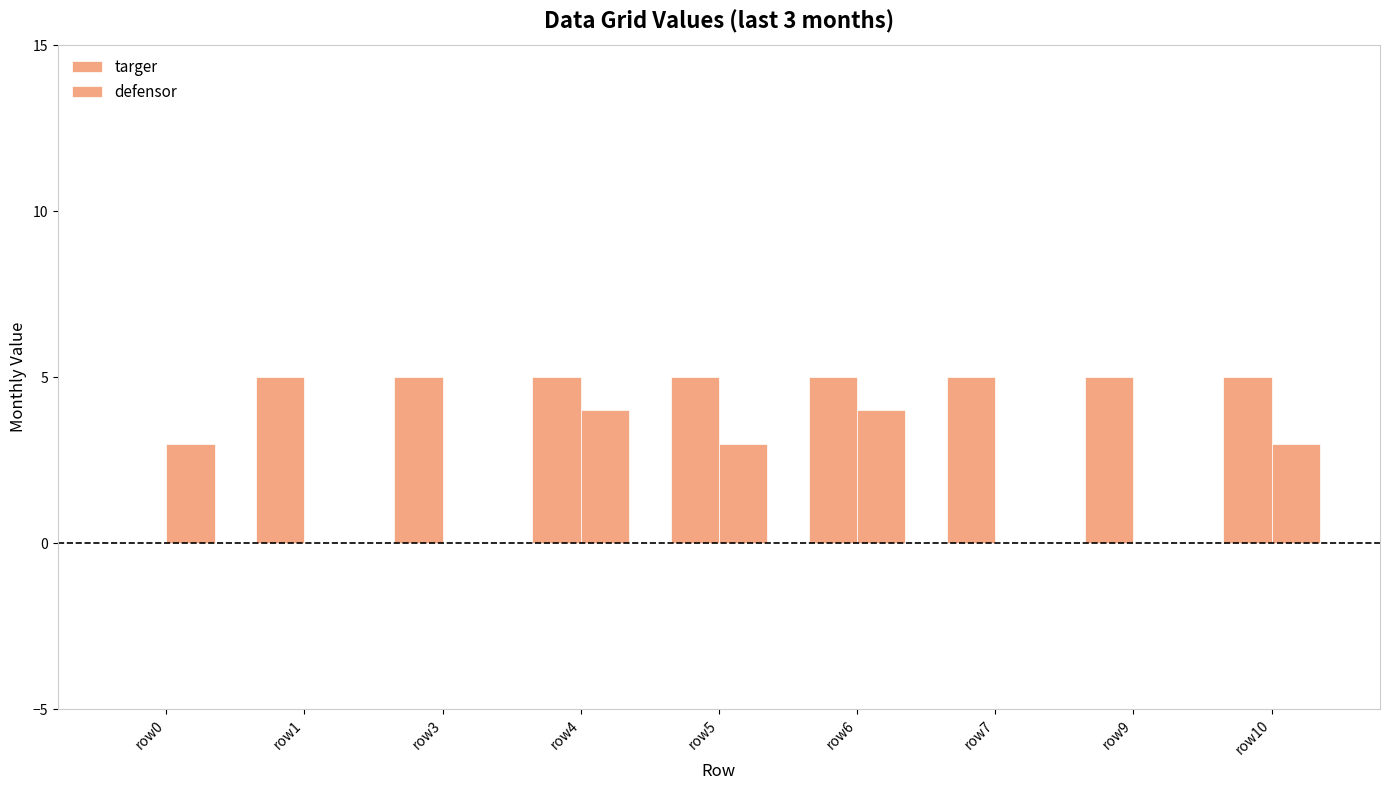

Does the chart contain stacked bars?

No